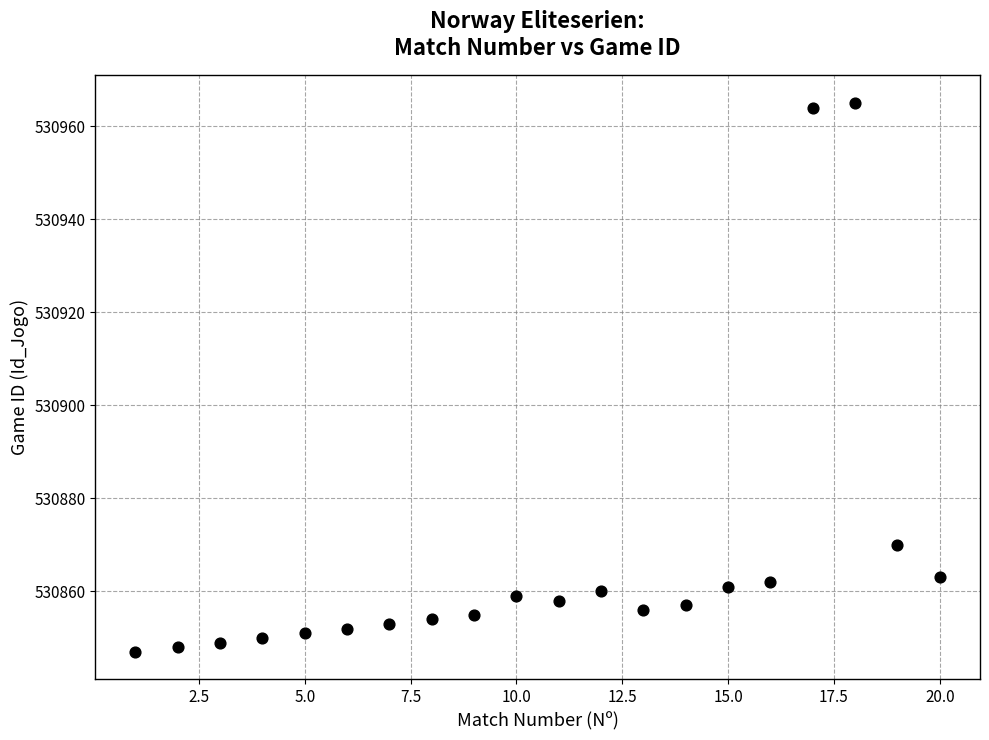

What is the range of Y values (max minus min)?

118